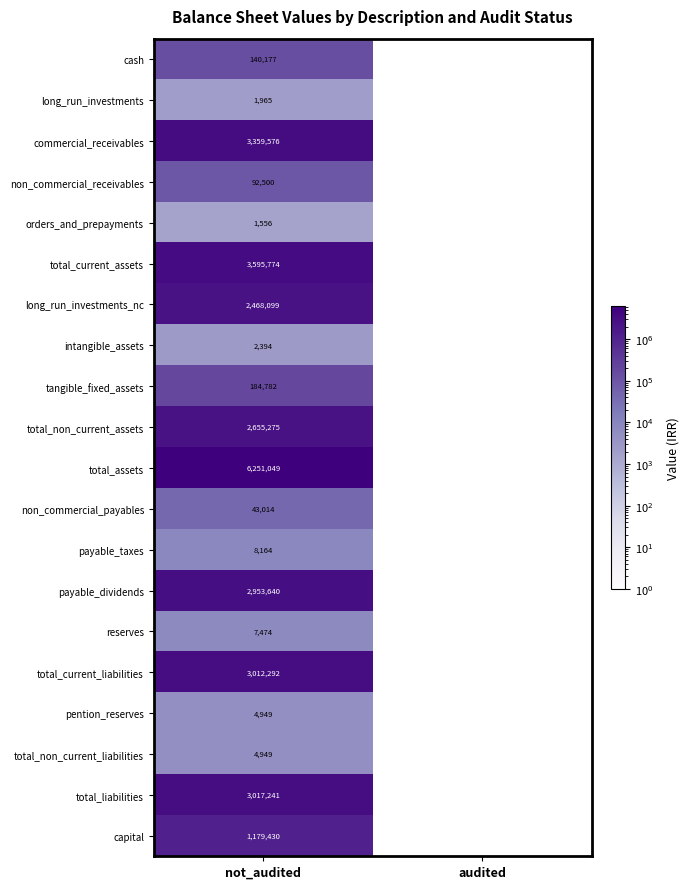

What is the spread (max minus min) of values at not_audited?

6249493